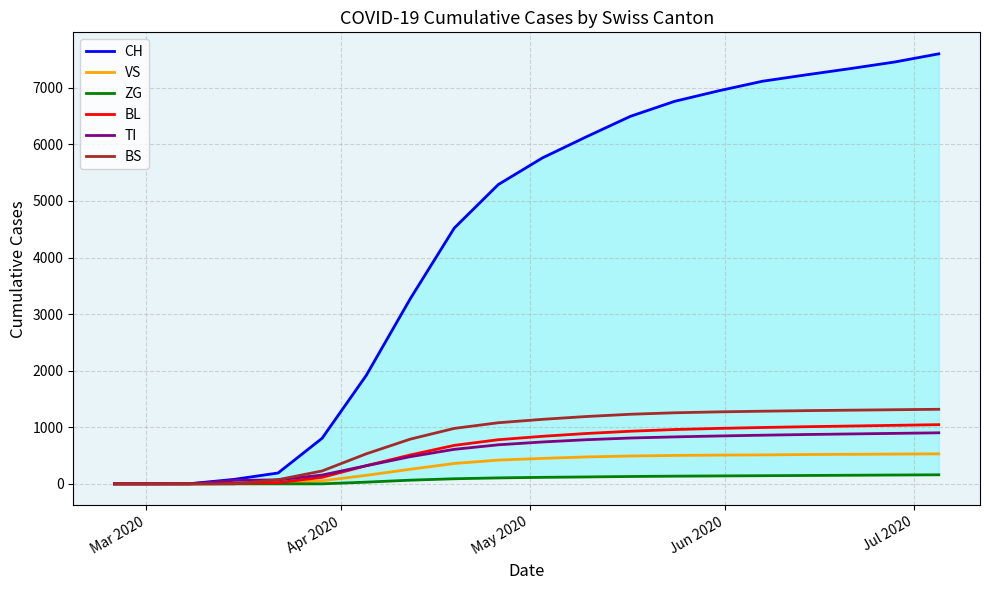

How many positive values does the CH series have?

18